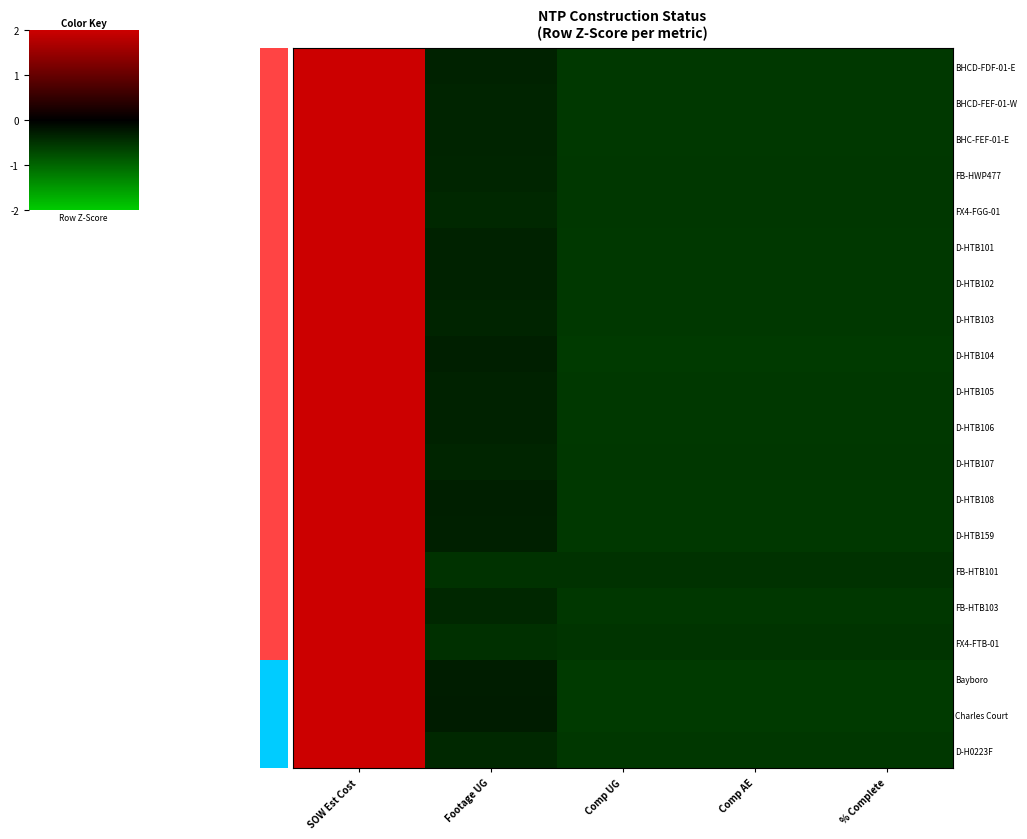

Reading left to right, transcribe all the data shown in this chart.

BHCD-FDF-01-E: SOW Est Cost=2.0	Footage UG=-0.3	Comp UG=-0.6	Comp AE=-0.6	% Complete=-0.6
BHCD-FEF-01-W: SOW Est Cost=2.0	Footage UG=-0.4	Comp UG=-0.5	Comp AE=-0.5	% Complete=-0.5
BHC-FEF-01-E: SOW Est Cost=2.0	Footage UG=-0.3	Comp UG=-0.5	Comp AE=-0.5	% Complete=-0.5
FB-HWP477: SOW Est Cost=2.0	Footage UG=-0.4	Comp UG=-0.5	Comp AE=-0.5	% Complete=-0.5
FX4-FGG-01: SOW Est Cost=2.0	Footage UG=-0.4	Comp UG=-0.5	Comp AE=-0.5	% Complete=-0.5
D-HTB101: SOW Est Cost=2.0	Footage UG=-0.3	Comp UG=-0.6	Comp AE=-0.6	% Complete=-0.6
D-HTB102: SOW Est Cost=2.0	Footage UG=-0.3	Comp UG=-0.6	Comp AE=-0.6	% Complete=-0.6
D-HTB103: SOW Est Cost=2.0	Footage UG=-0.4	Comp UG=-0.5	Comp AE=-0.5	% Complete=-0.5
D-HTB104: SOW Est Cost=2.0	Footage UG=-0.3	Comp UG=-0.6	Comp AE=-0.6	% Complete=-0.6
D-HTB105: SOW Est Cost=2.0	Footage UG=-0.3	Comp UG=-0.6	Comp AE=-0.6	% Complete=-0.6
D-HTB106: SOW Est Cost=2.0	Footage UG=-0.3	Comp UG=-0.6	Comp AE=-0.6	% Complete=-0.6
D-HTB107: SOW Est Cost=2.0	Footage UG=-0.4	Comp UG=-0.5	Comp AE=-0.5	% Complete=-0.5
D-HTB108: SOW Est Cost=2.0	Footage UG=-0.3	Comp UG=-0.6	Comp AE=-0.6	% Complete=-0.6
D-HTB159: SOW Est Cost=2.0	Footage UG=-0.3	Comp UG=-0.6	Comp AE=-0.6	% Complete=-0.6
FB-HTB101: SOW Est Cost=2.0	Footage UG=-0.5	Comp UG=-0.5	Comp AE=-0.5	% Complete=-0.5
FB-HTB103: SOW Est Cost=2.0	Footage UG=-0.4	Comp UG=-0.5	Comp AE=-0.5	% Complete=-0.5
FX4-FTB-01: SOW Est Cost=2.0	Footage UG=-0.5	Comp UG=-0.5	Comp AE=-0.5	% Complete=-0.5
Bayboro: SOW Est Cost=2.0	Footage UG=-0.3	Comp UG=-0.6	Comp AE=-0.6	% Complete=-0.6
Charles Court: SOW Est Cost=2.0	Footage UG=-0.3	Comp UG=-0.6	Comp AE=-0.6	% Complete=-0.6
D-H0223F: SOW Est Cost=2.0	Footage UG=-0.4	Comp UG=-0.5	Comp AE=-0.5	% Complete=-0.5